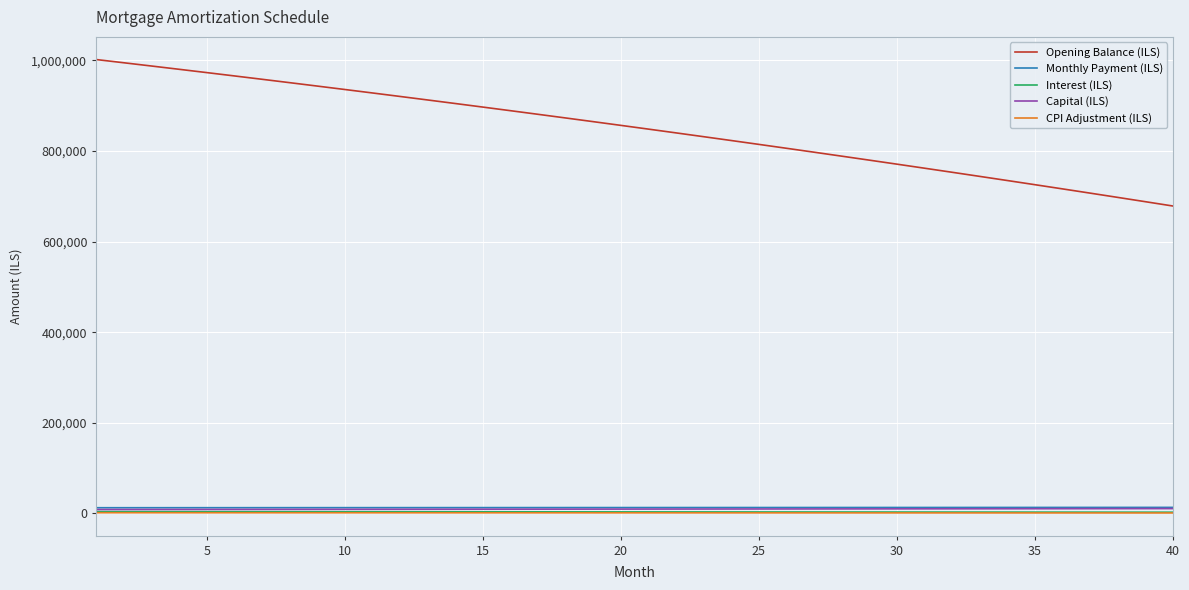

True or false: CPI Adjustment (ILS) and Monthly Payment (ILS) cross at least once.

False